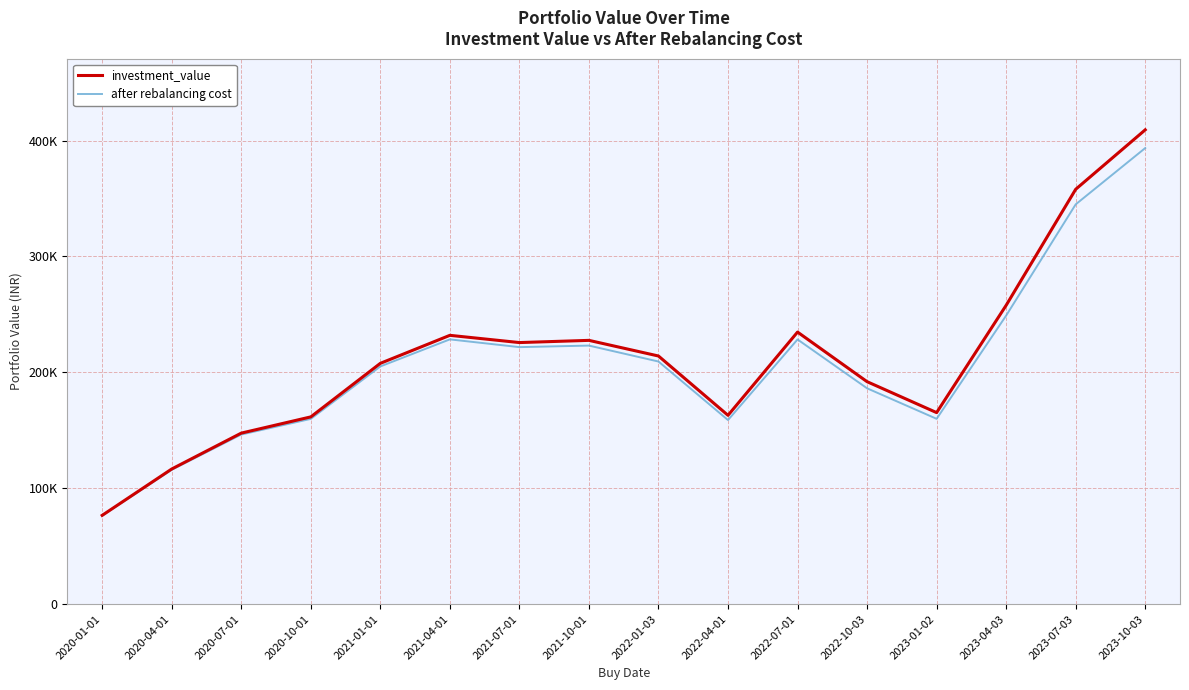

Is this an area chart (filled region under the line)?

No